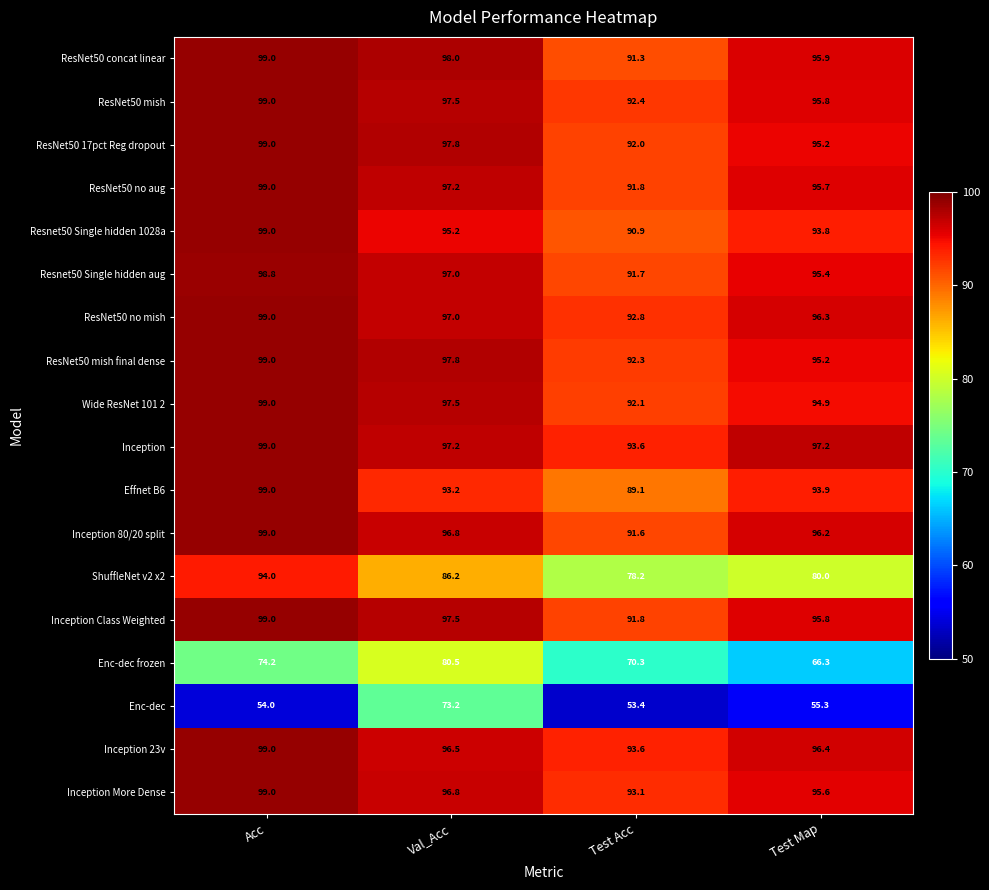

At which category is the sum across all series the highest?

Acc